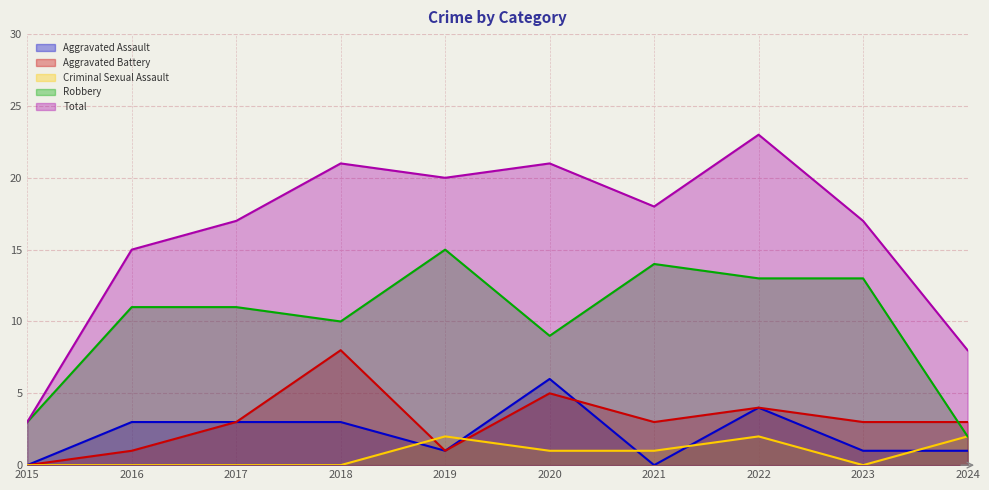

What is the difference between the maximum and minimum values in the Robbery series?

13